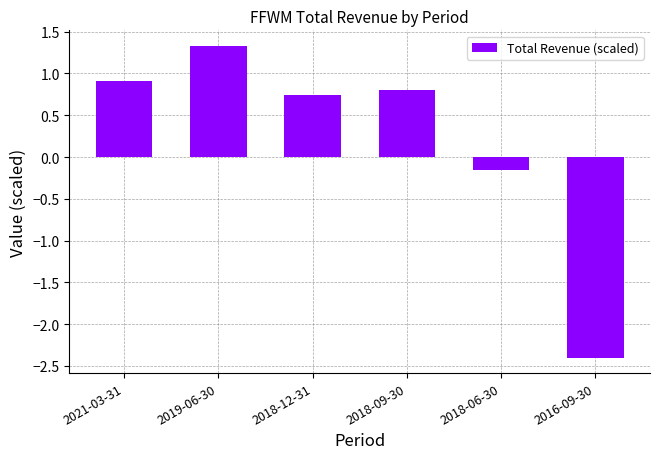

What is the sum of all values?

1.2